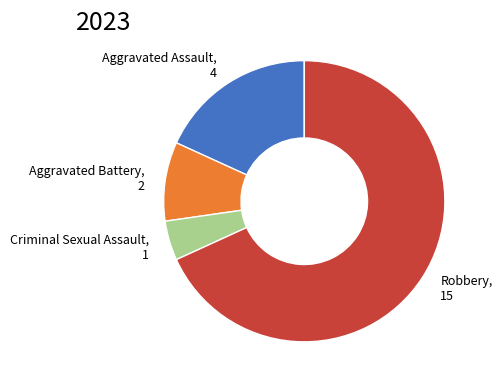

Which has a higher value, Aggravated Assault or Robbery?

Robbery